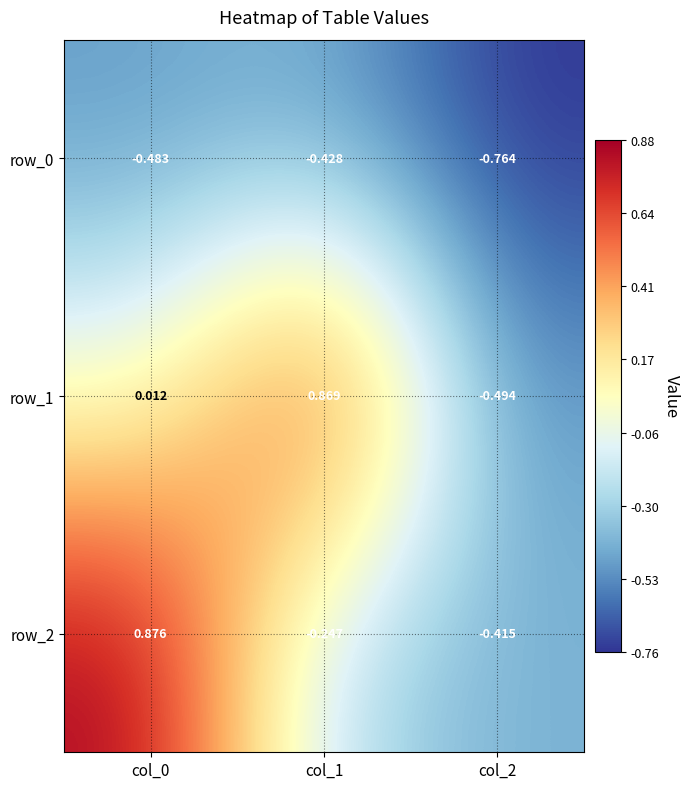

Is the value of row_1 at col_1 greater than the value of row_2 at col_2?

Yes